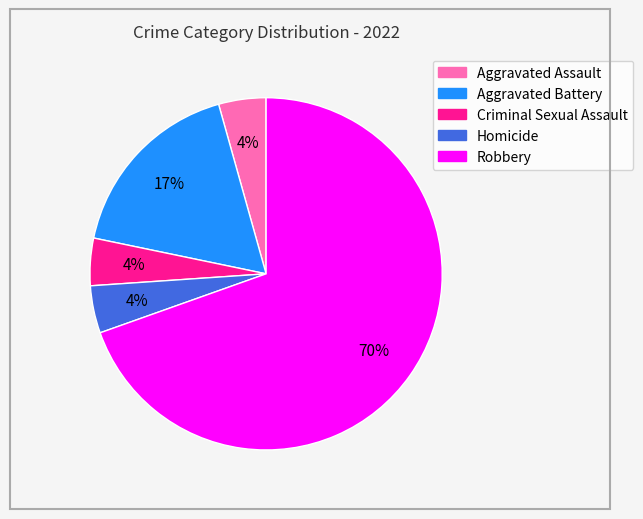

What percentage is the Aggravated Battery slice, to the nearest percent?

17%